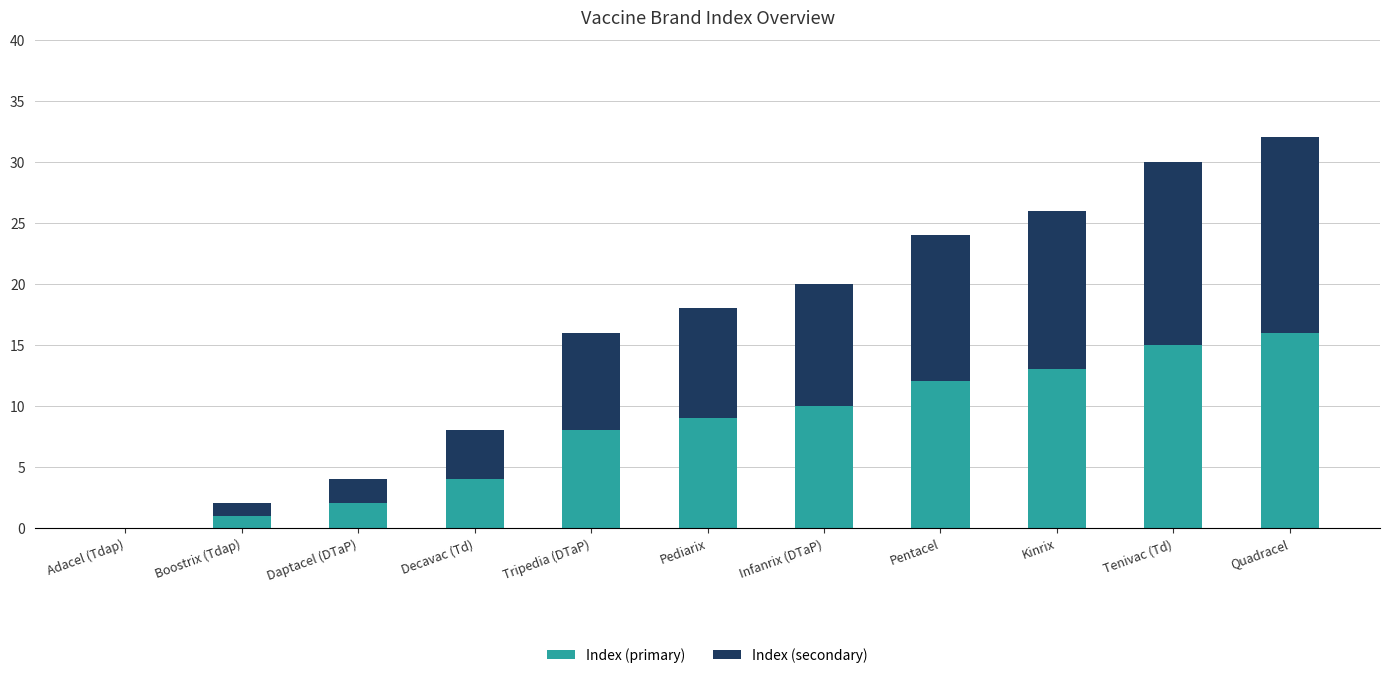

How many series are shown in this chart?

2